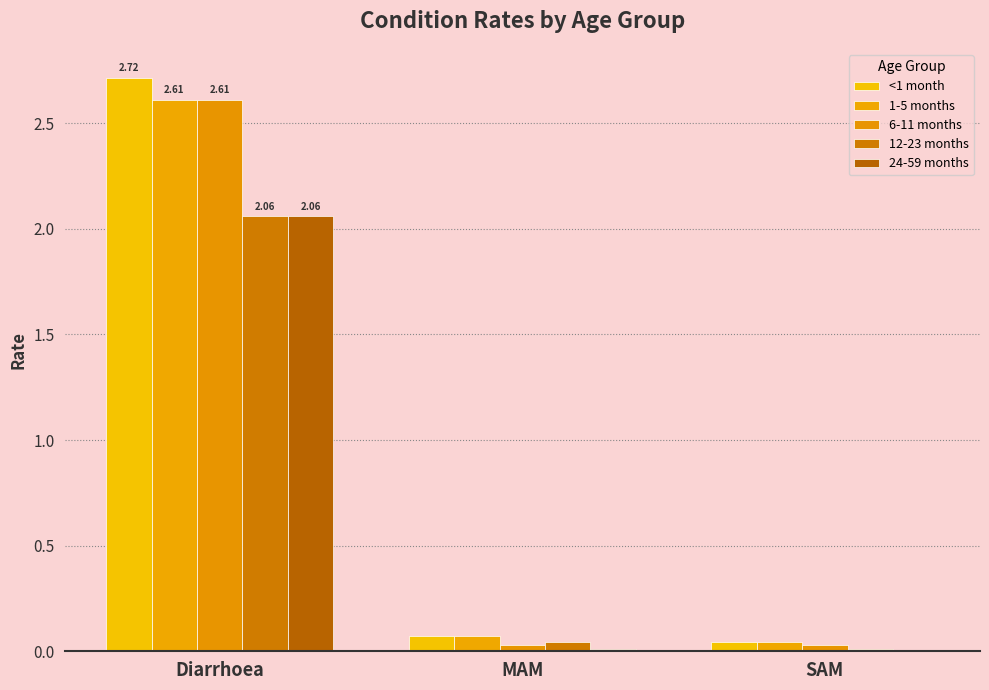

At which category does the chart reach its peak across all series?

Diarrhoea